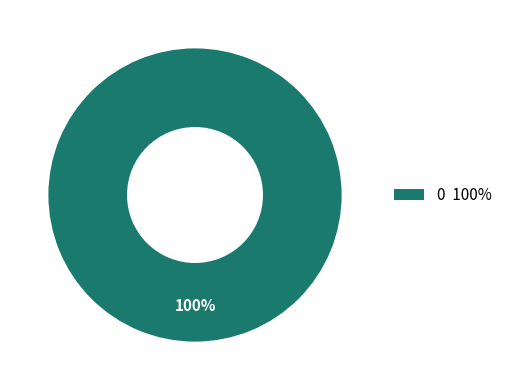

Does any single category account for the majority?

Yes